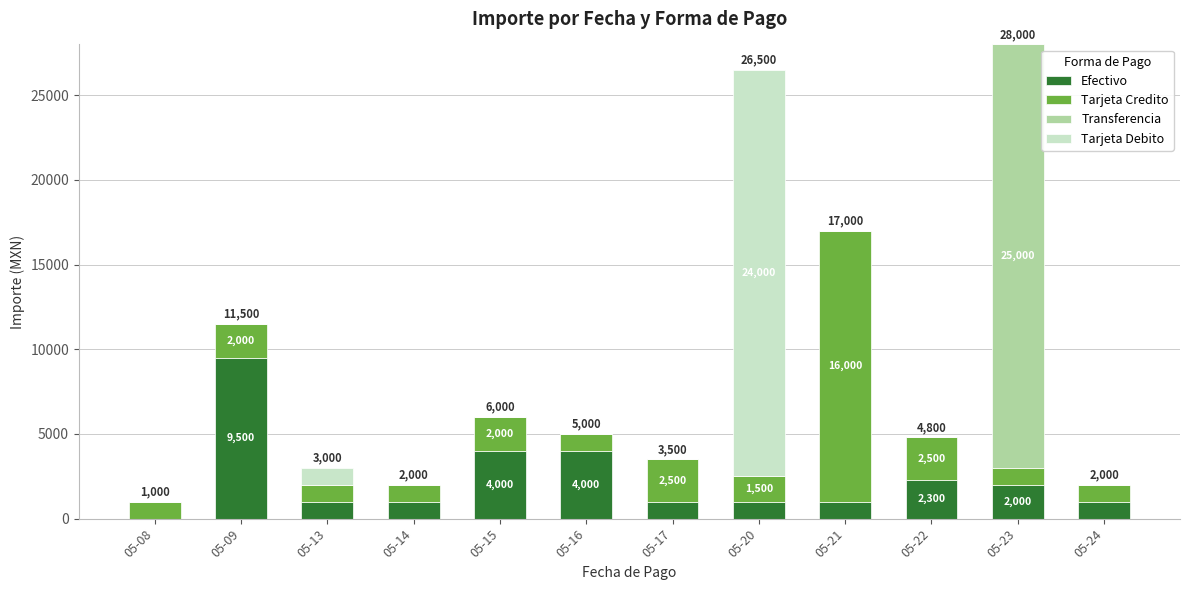

What is the maximum value for Efectivo?

9500